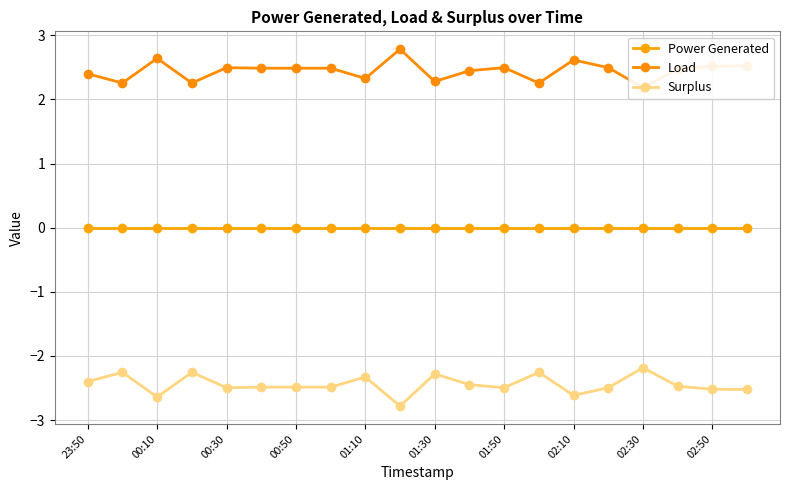

What is the highest value of the Surplus series?

-2.2